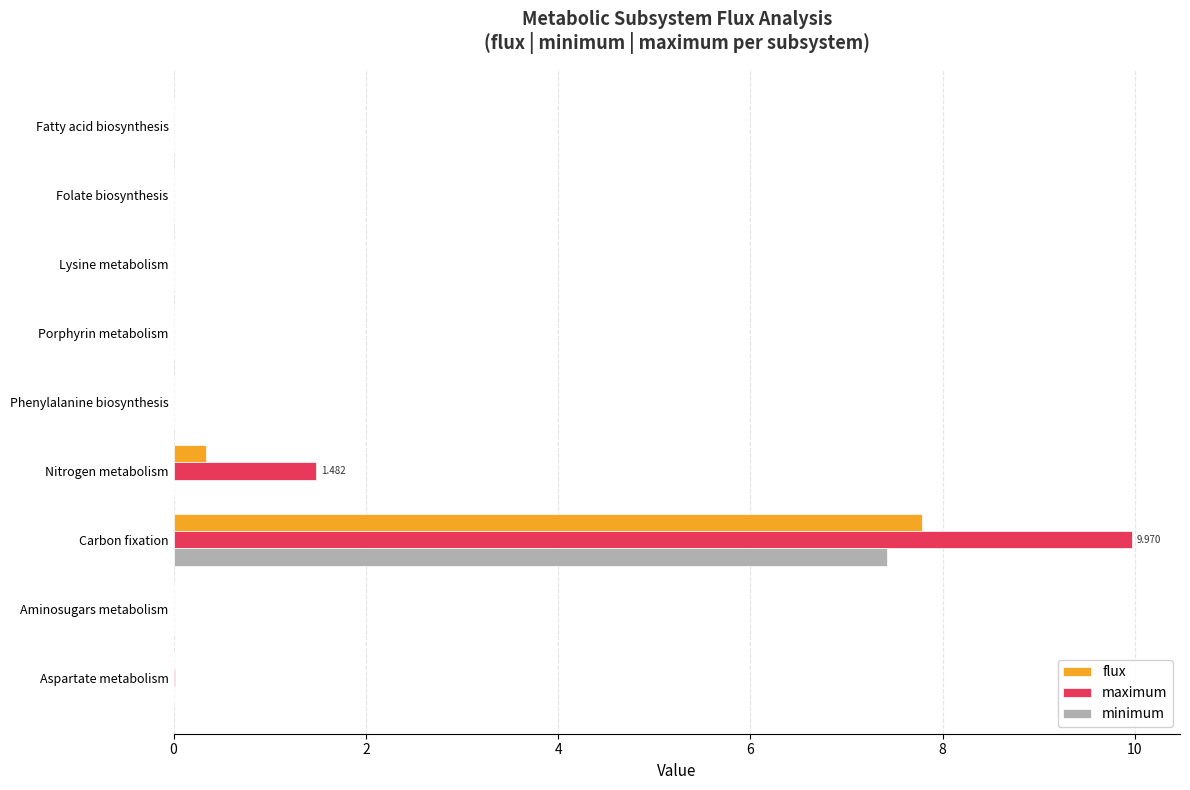

How many distinct data groups are displayed?

3